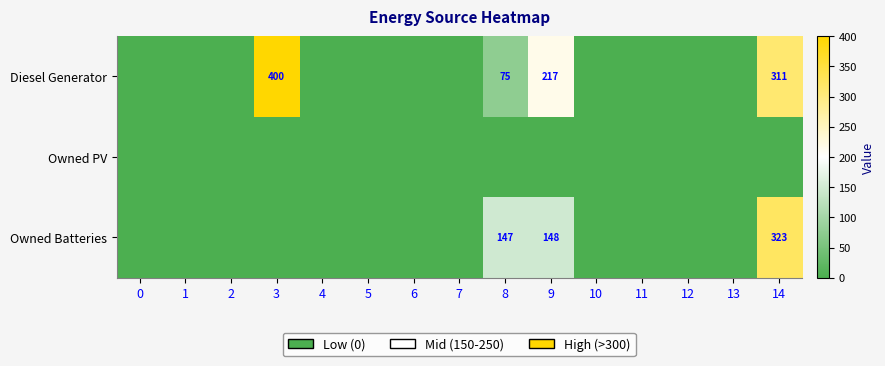

The value of Owned Batteries at 14 is 171. True or false?

False